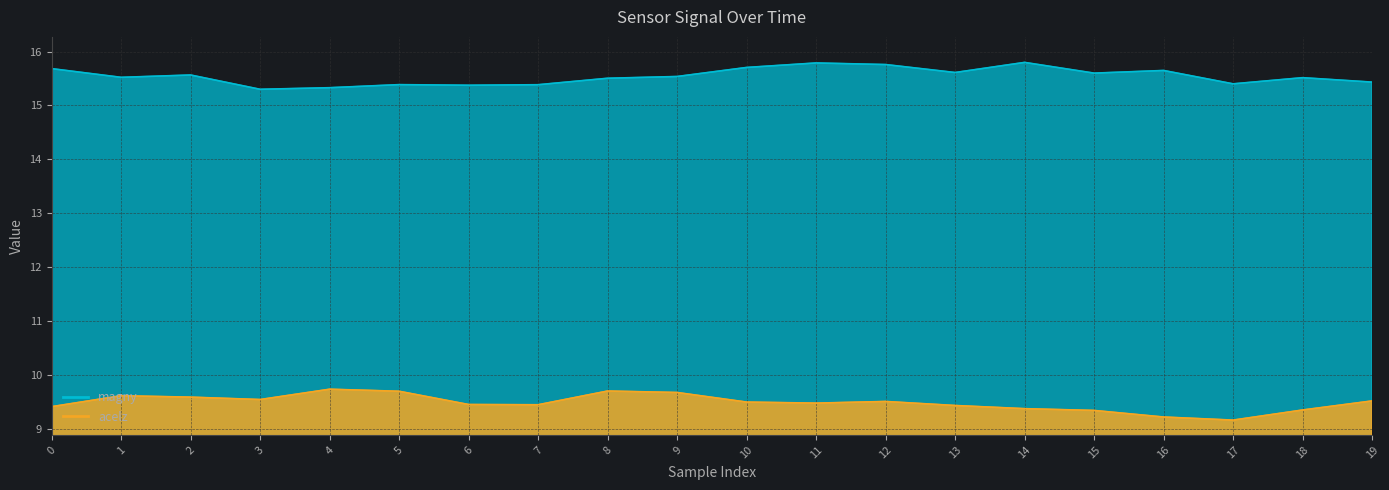

Where is acelz nearest to the value 9?

17